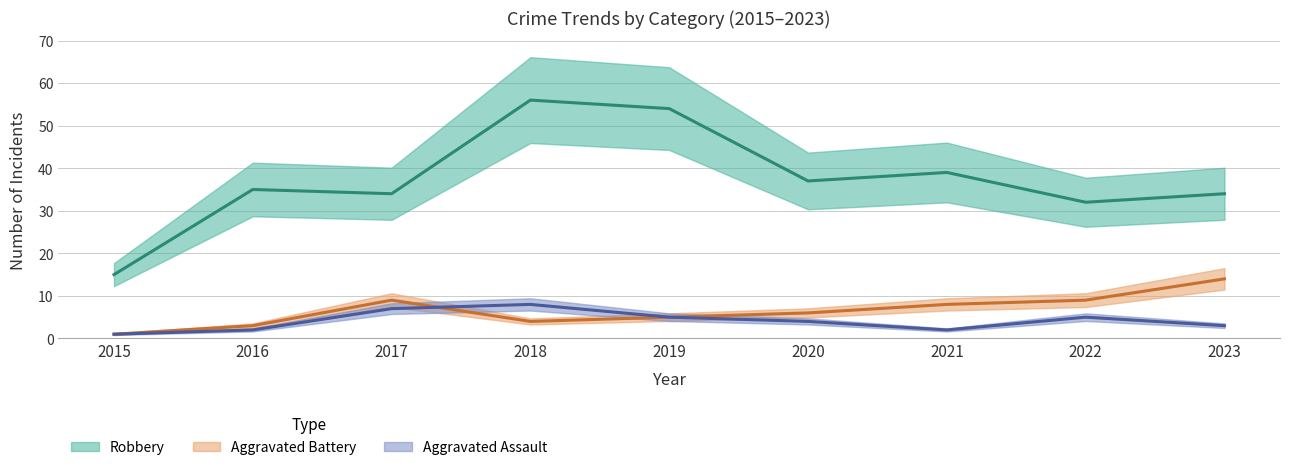

At 2019, list the series in order from largest to smallest.

Robbery, Aggravated Battery, Aggravated Assault